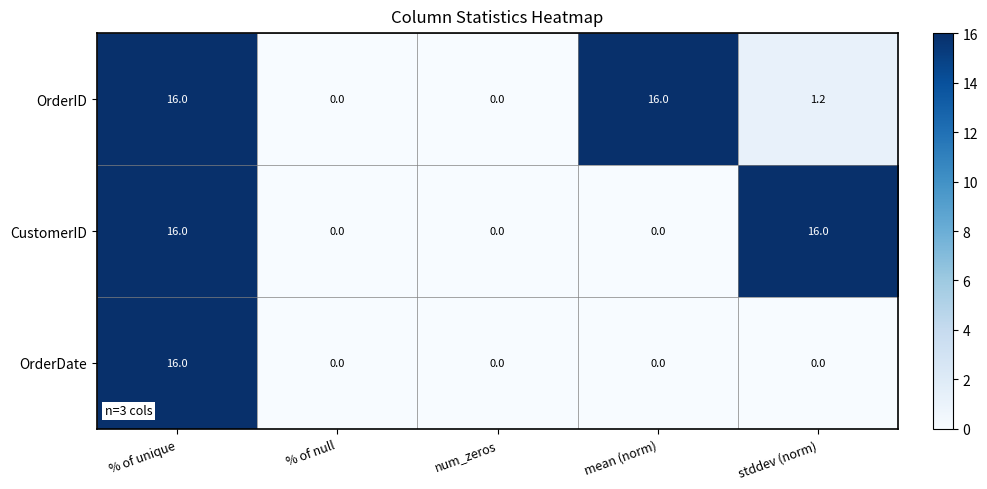

Between % of null and stddev (norm), which series saw the biggest shift?

CustomerID